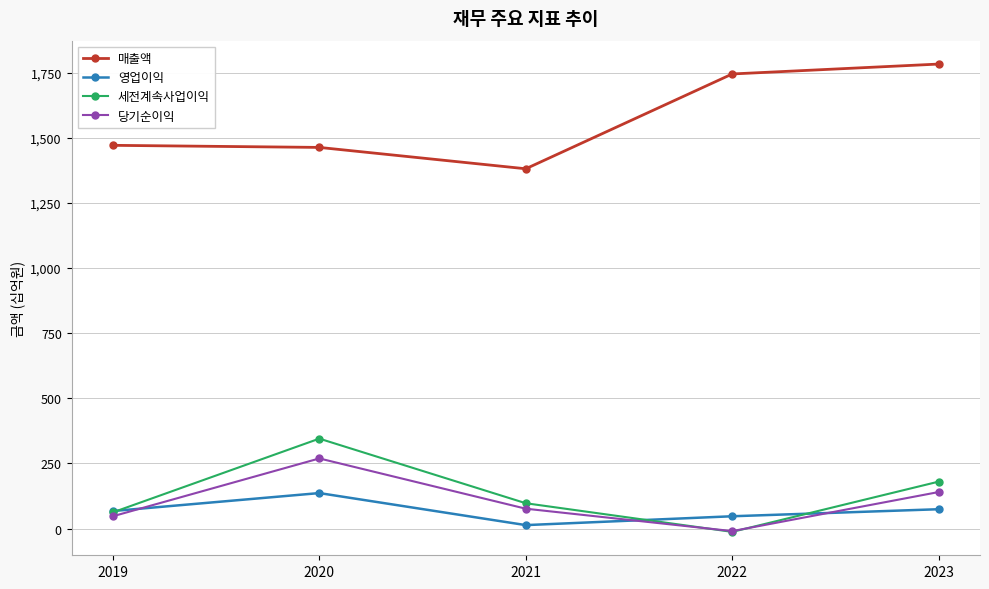

True or false: 영업이익 and 매출액 cross at least once.

False